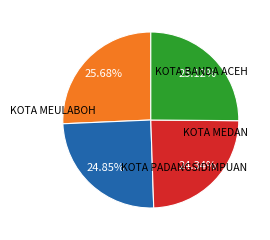

How many slices are in this pie chart?

4